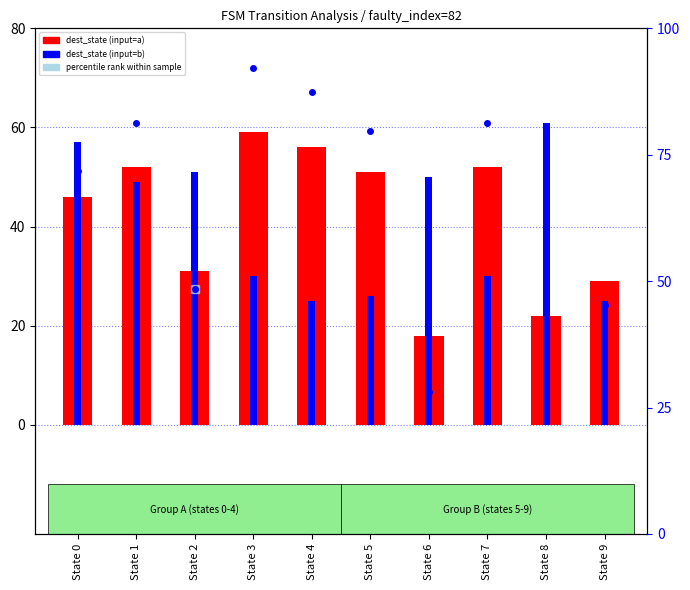

How many values in the dest_state (input=b) series are below 49?

5